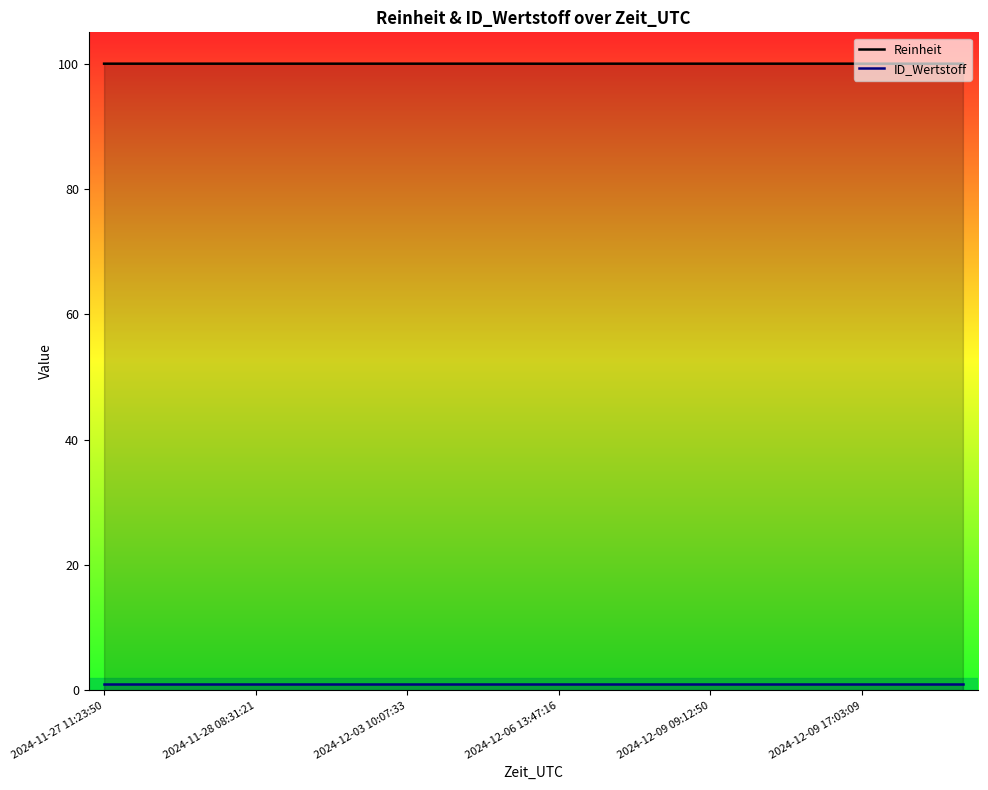

What is the total value across all series at 2024-12-03 10:07:33?

101.0